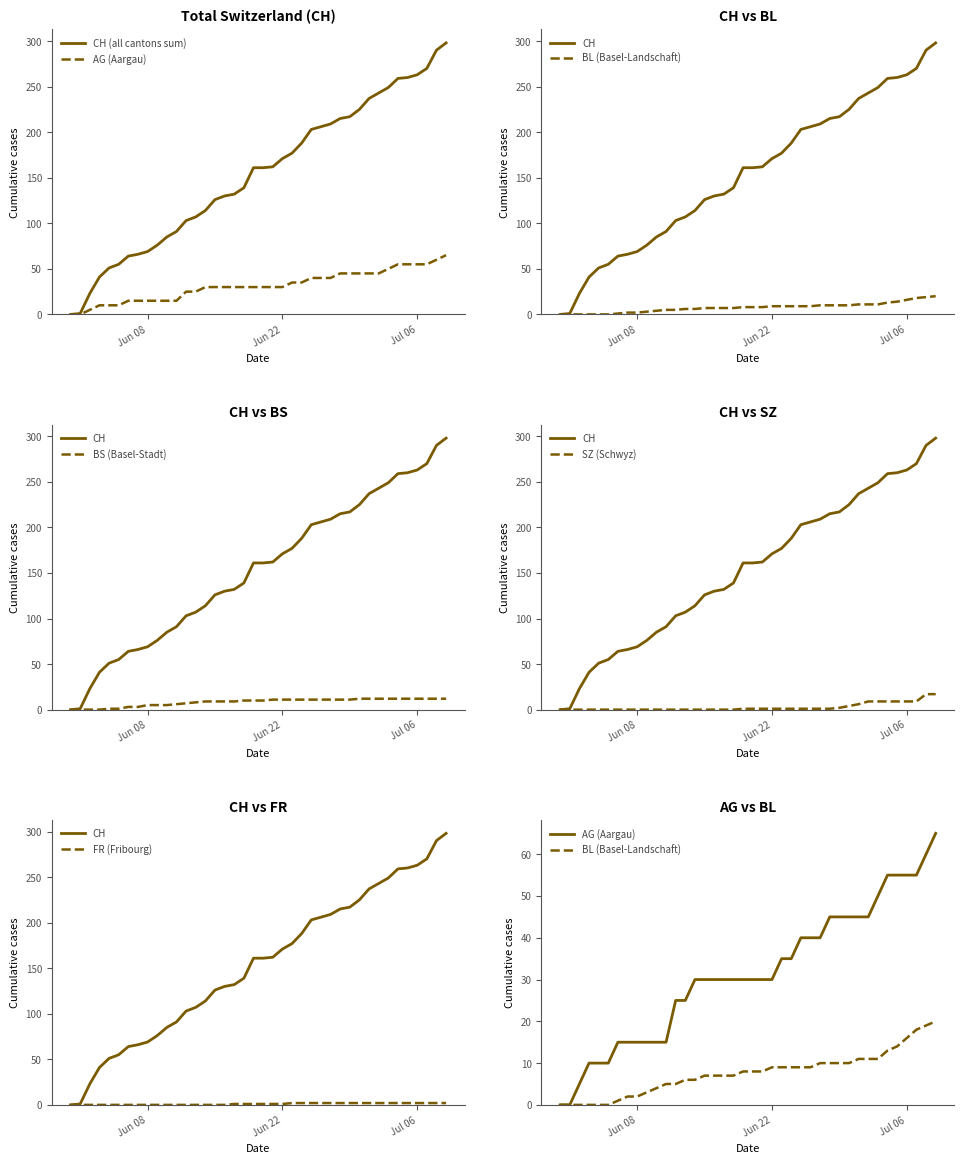

Which series has the widest spread of values?

CH